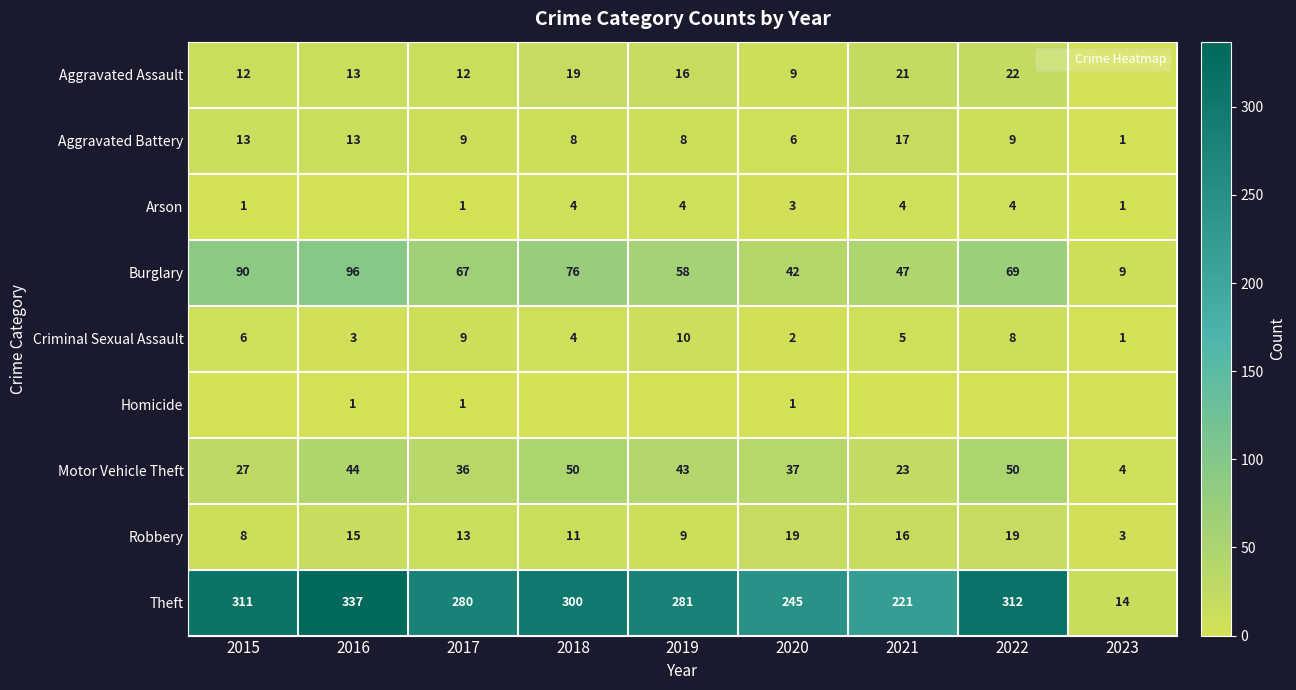

What is the sum of the Robbery values at 2019 and 2015?

17